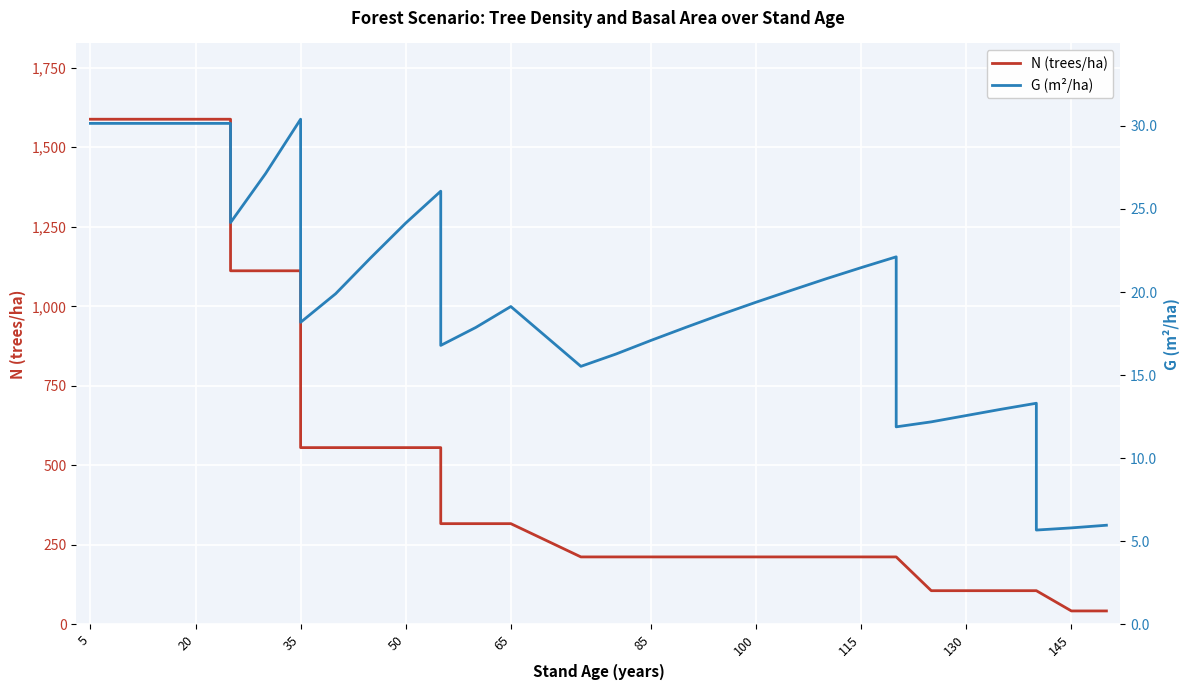

Rank the series at 31 from highest to lowest value.

N (trees/ha), G (m²/ha)